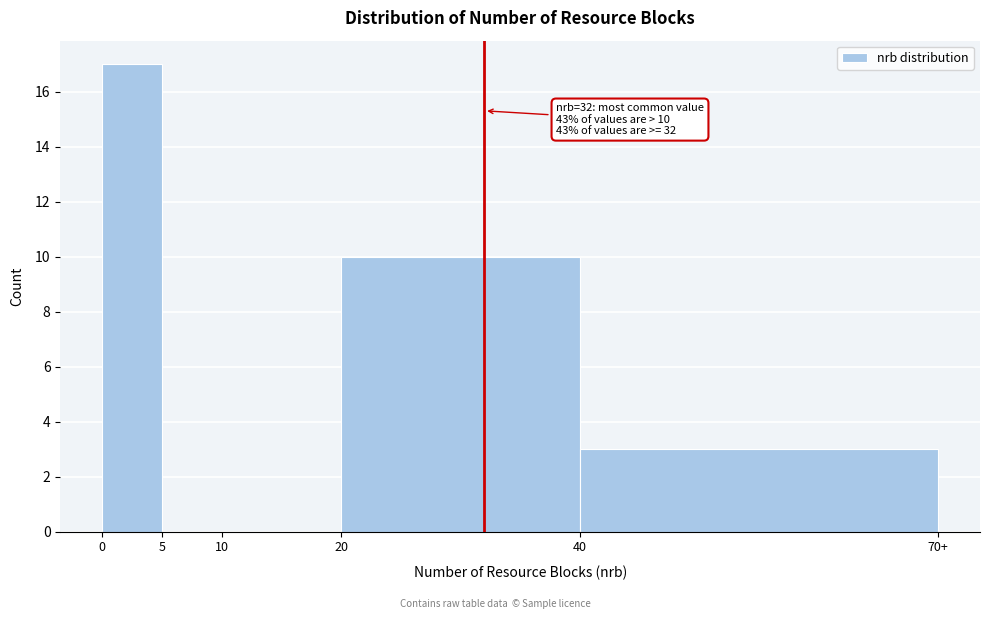

Reading left to right, list all the values displayed in this chart.

0=17	5=0	10=0	20=10	40=3